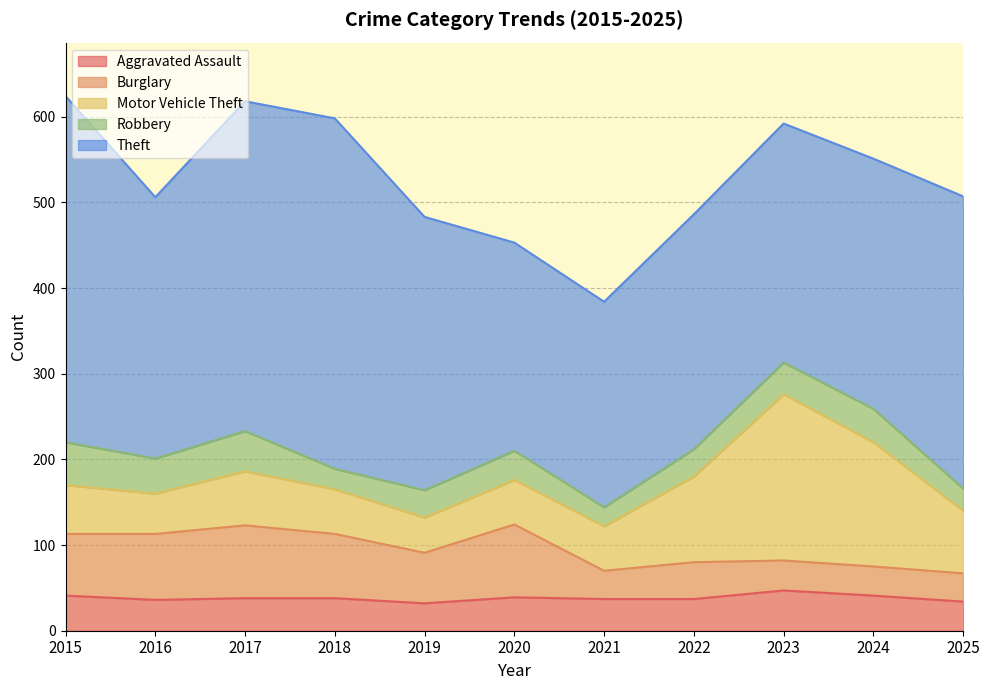

How many series are shown in this chart?

5